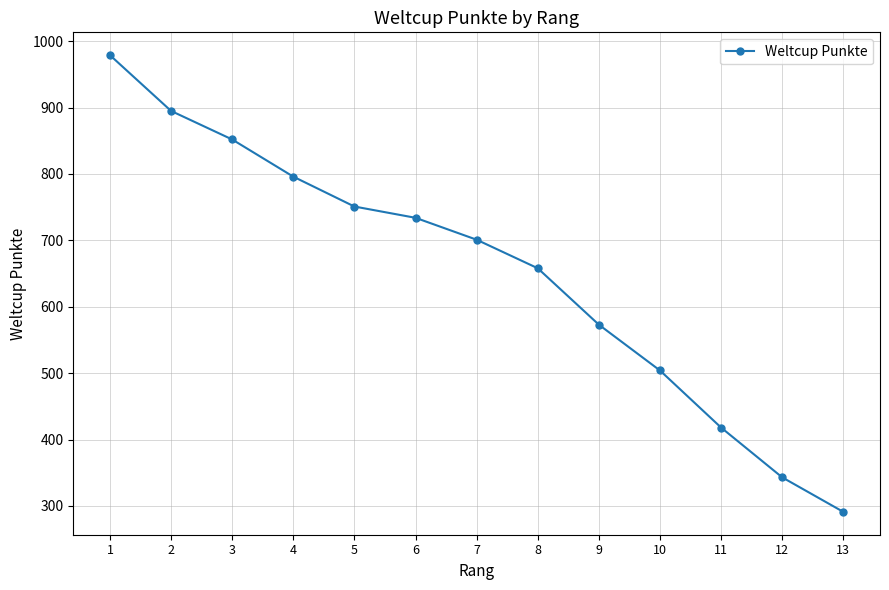

The chart shows a value of 504 at 10. True or false?

True